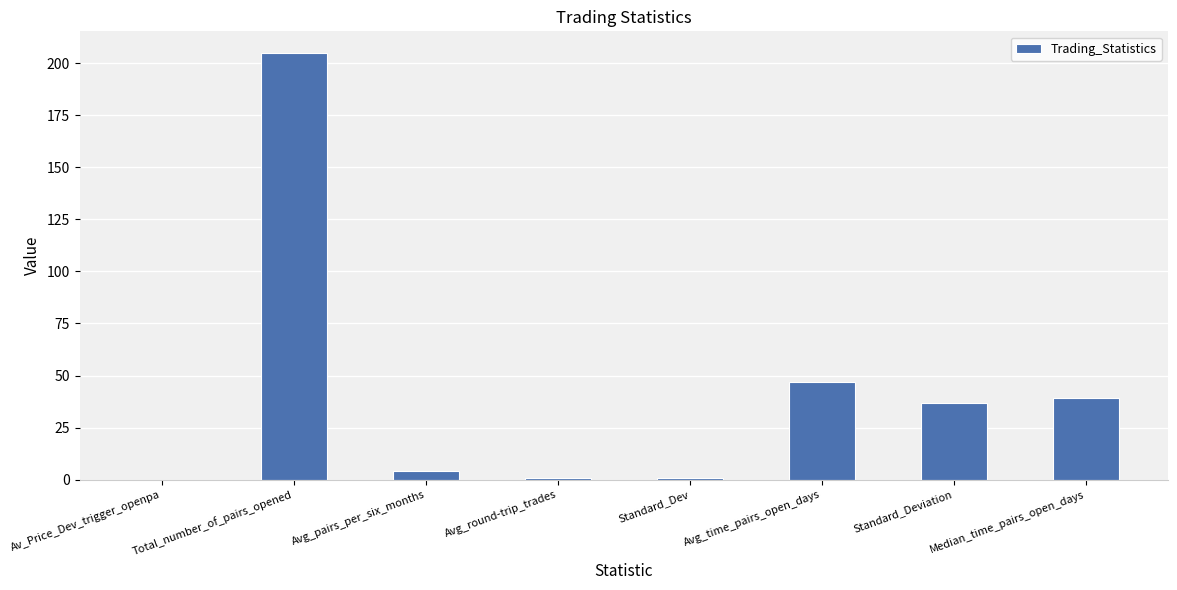

Where is the data nearest to the value 102?

Avg_time_pairs_open_days